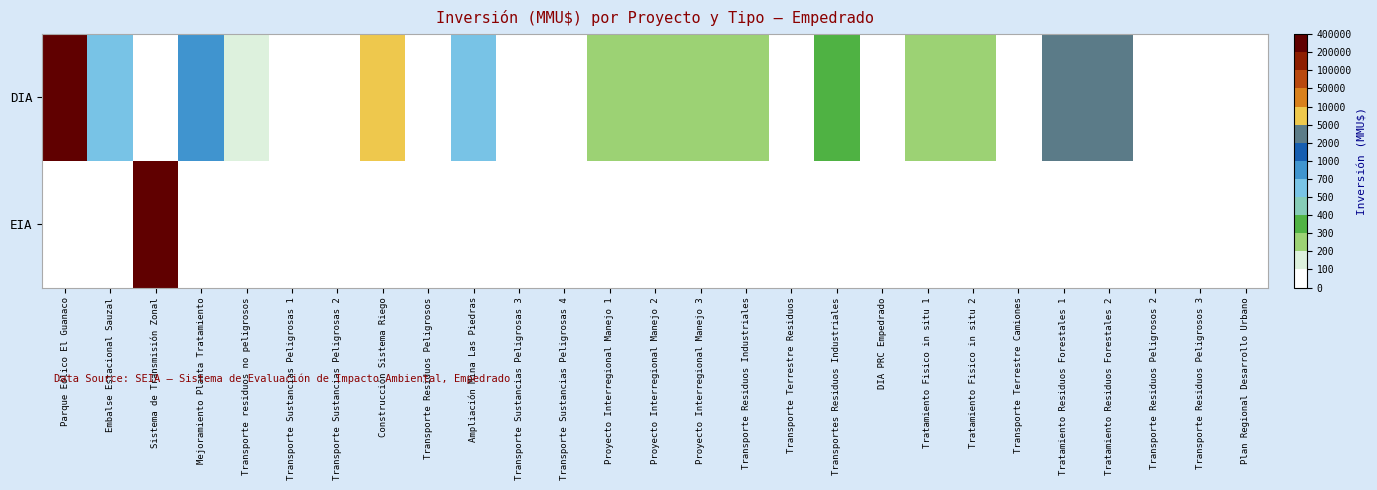

Which series has the widest spread of values?

DIA